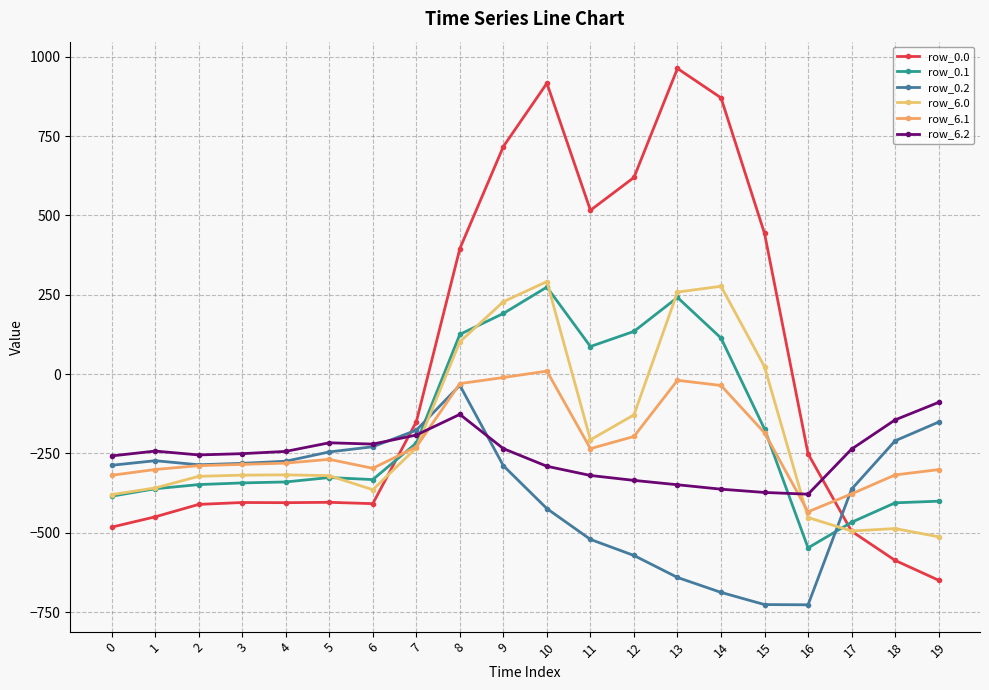

Where do row_0.0 and row_0.1 first cross each other?

6 and 7